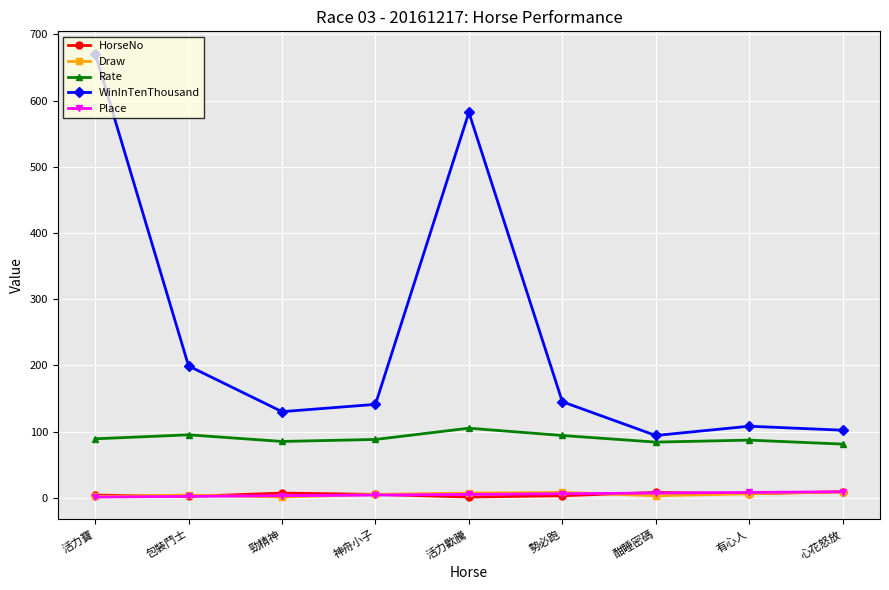

What are all the series names shown in the legend?

HorseNo, Draw, Rate, WinInTenThousand, Place